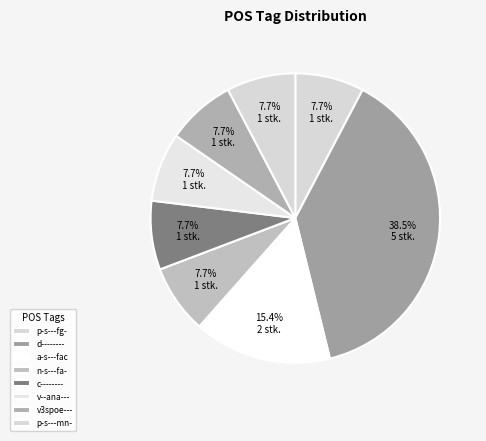

How many slices are in this pie chart?

8